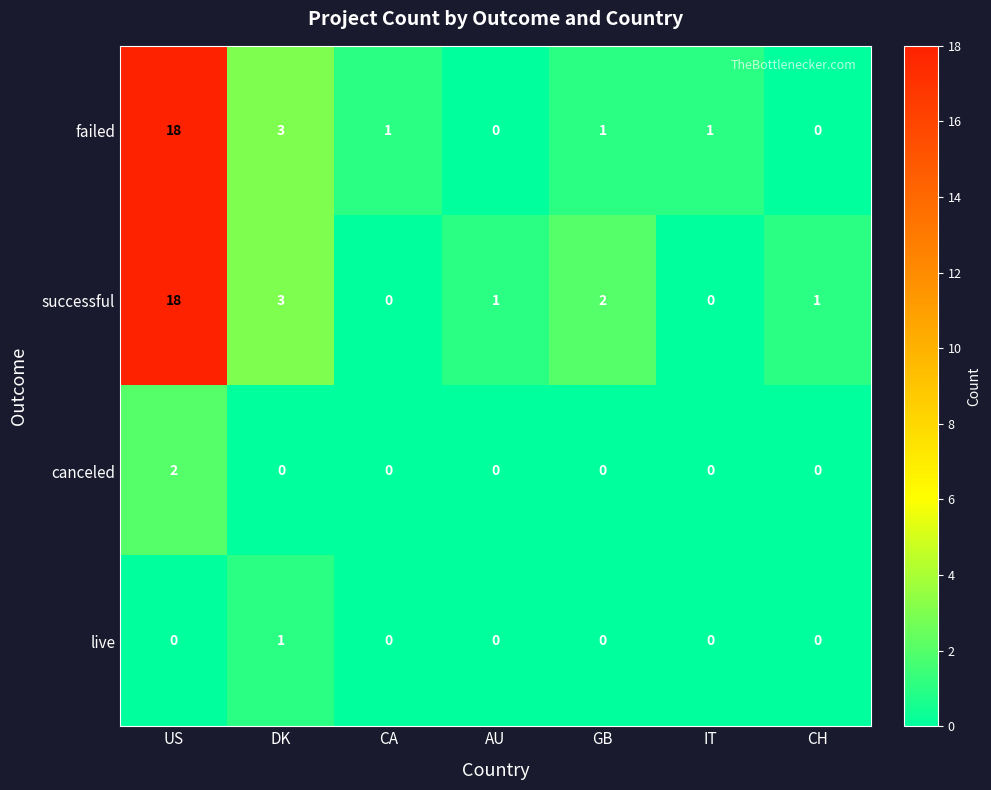

Where is successful nearest to the value 9?

DK